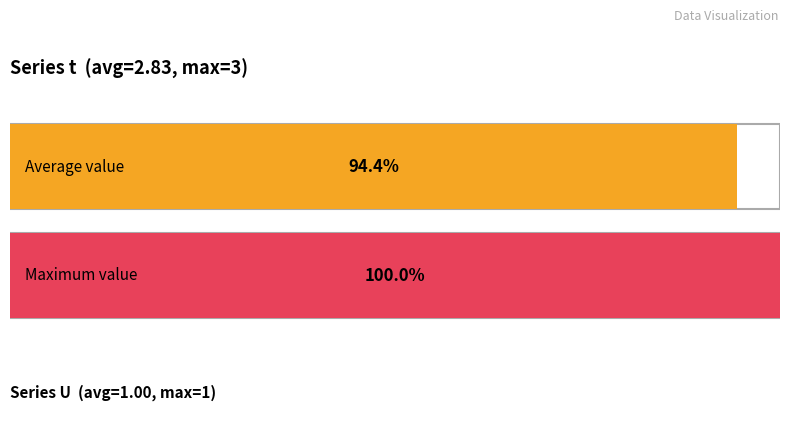

Between 12 and 2, which is larger?

12